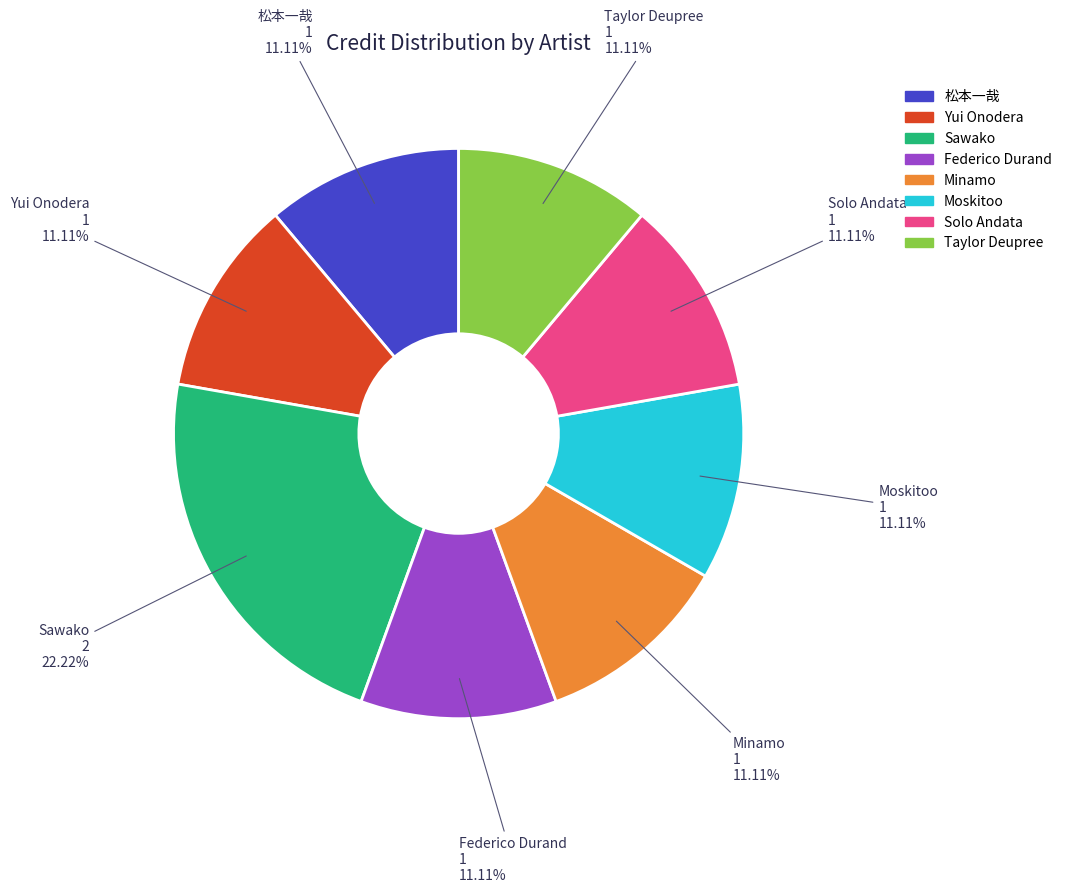

Which slice is the largest?

Sawako